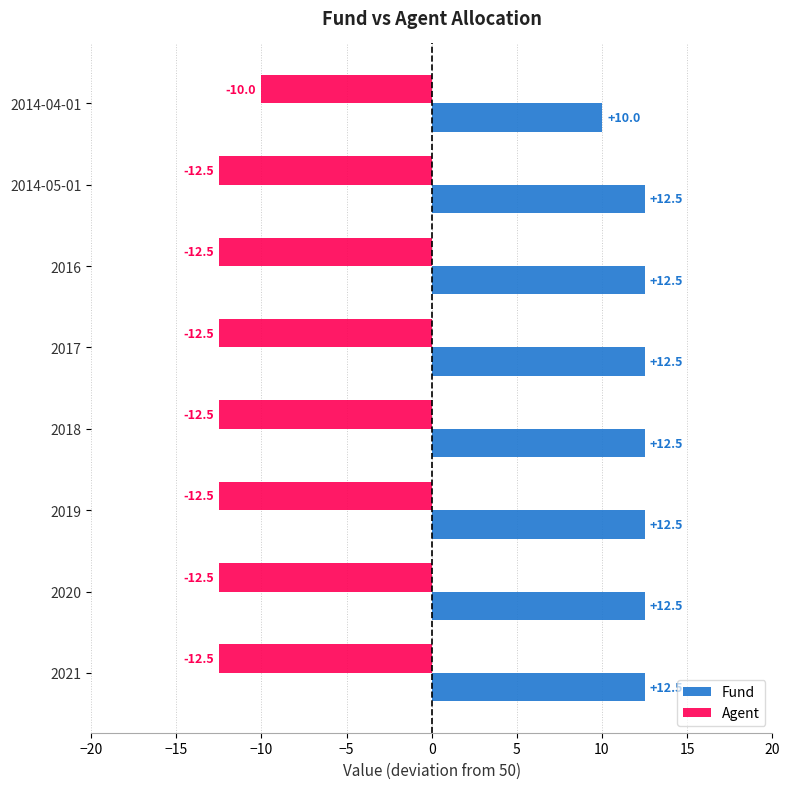

What are all the series names shown in the legend?

Fund, Agent